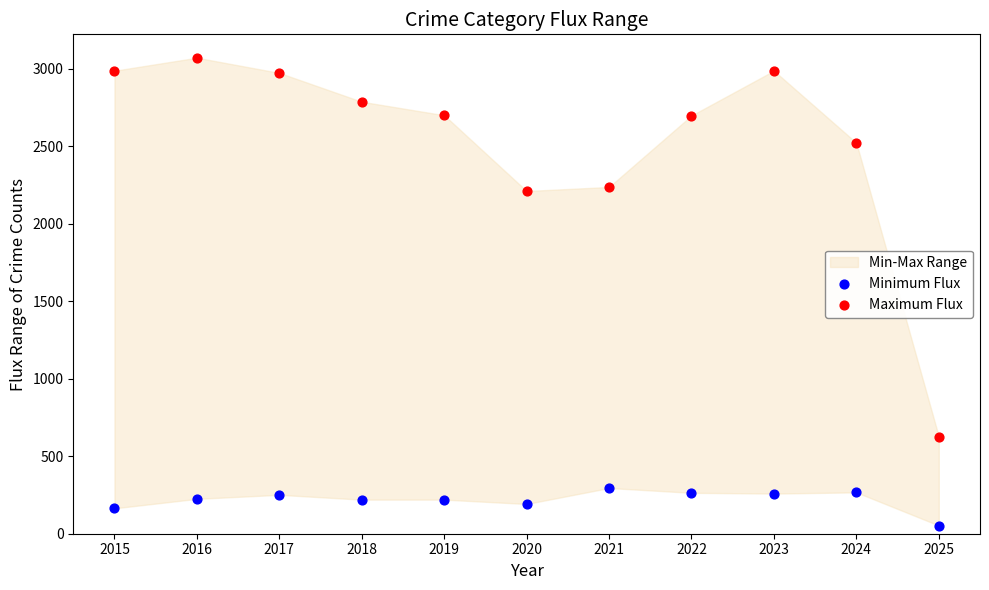

Across all data points, what is the range of X values (max minus min)?

10